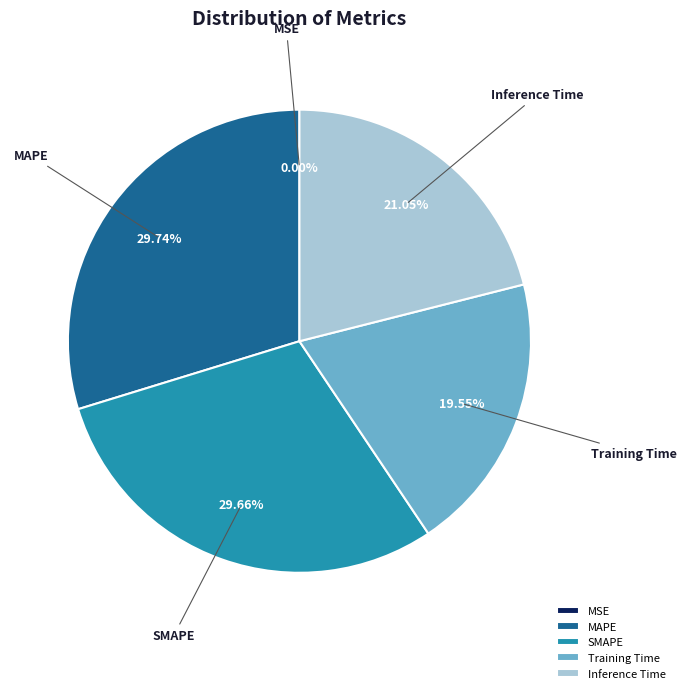

Do Training Time and MAPE together represent more than half of the pie?

No